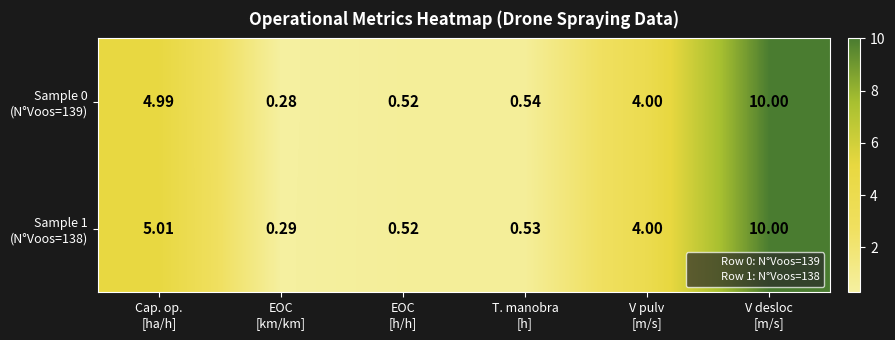

How many distinct data groups are displayed?

2